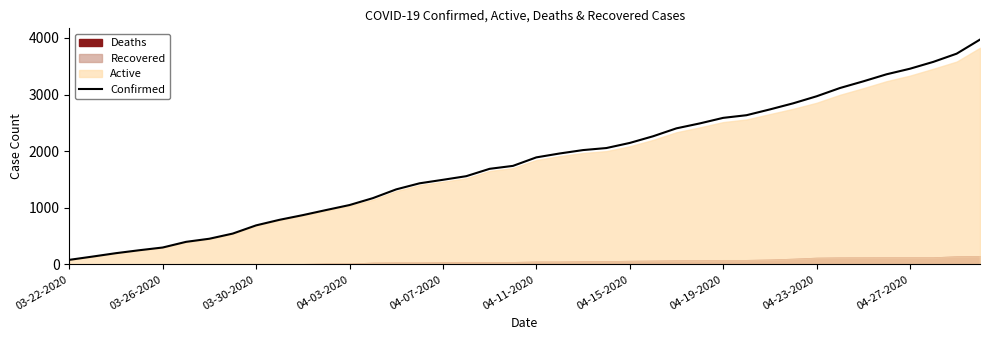

How many lines are shown in the chart?

1